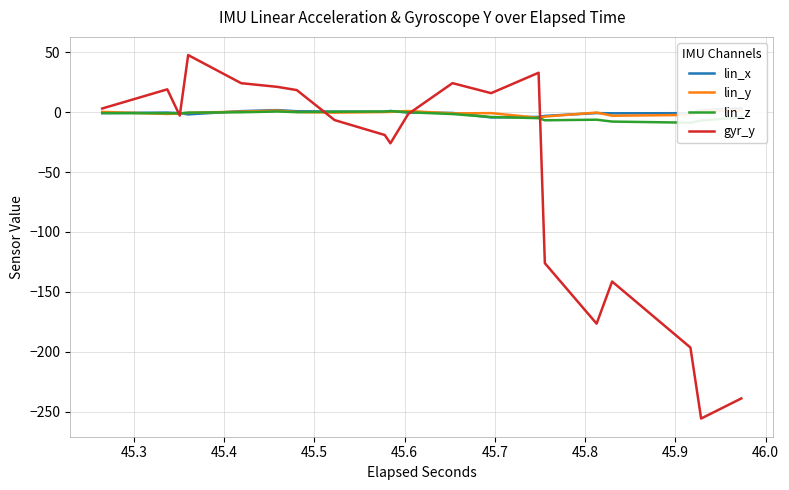

What is the average value of the lin_z series?

-2.6